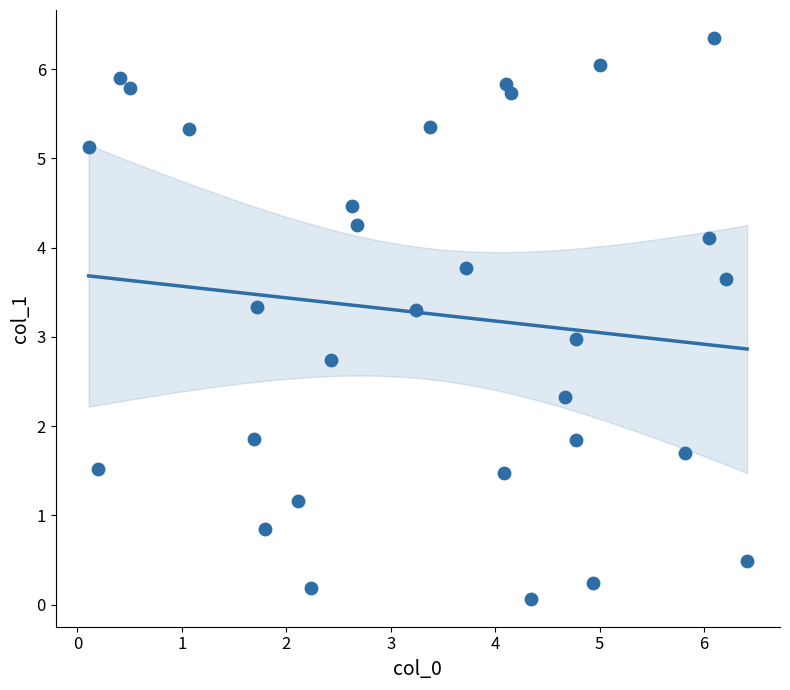

Count the number of points in this scatter plot.

30